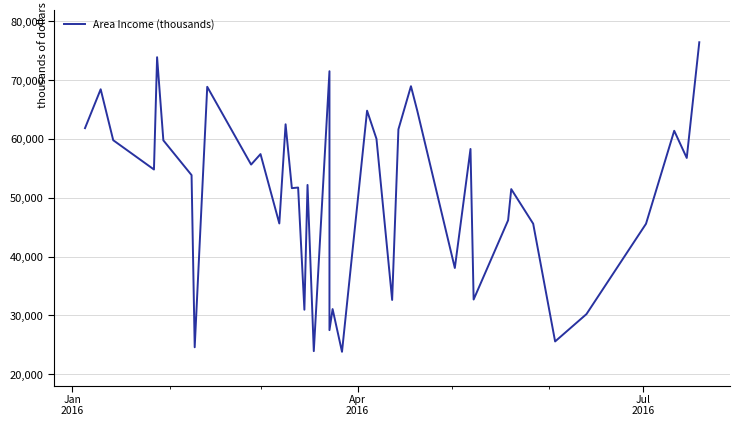

Does the chart have visible grid lines?

Yes